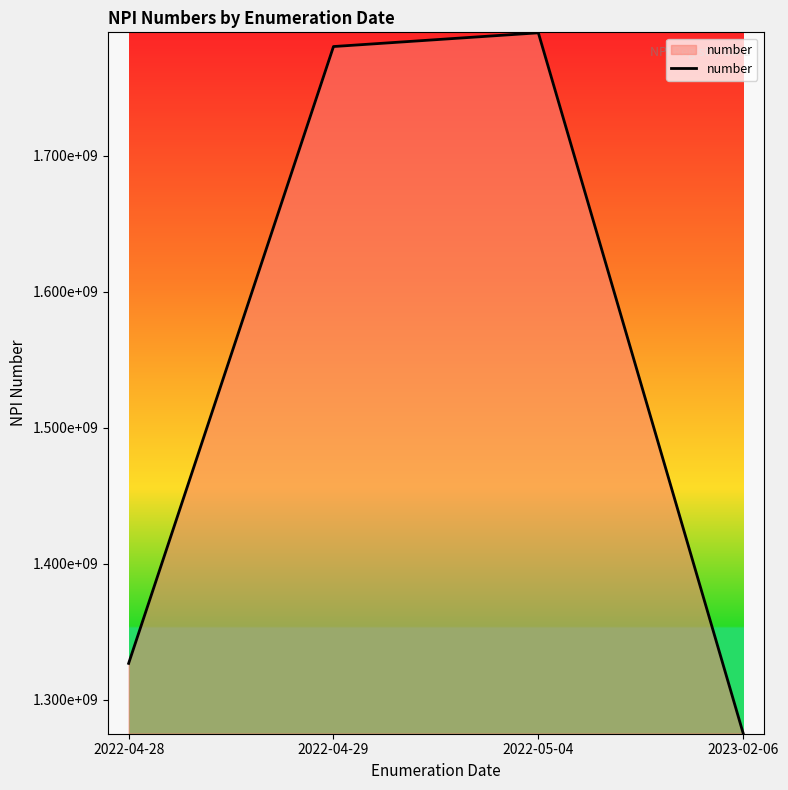

Reading left to right, extract all data points from this chart.

2022-04-28=1326744962	2022-04-29=1780329185	2022-05-04=1790420602	2023-02-06=1275278822